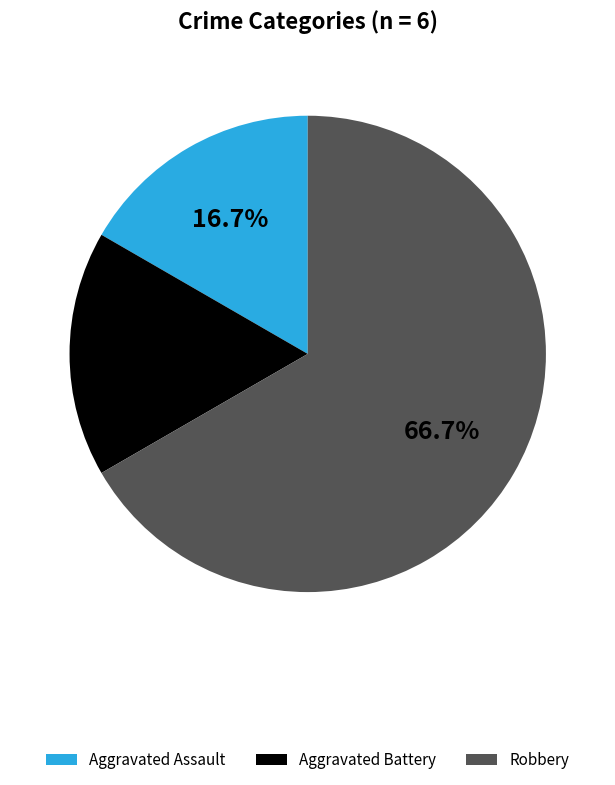

How many slices are in this pie chart?

3